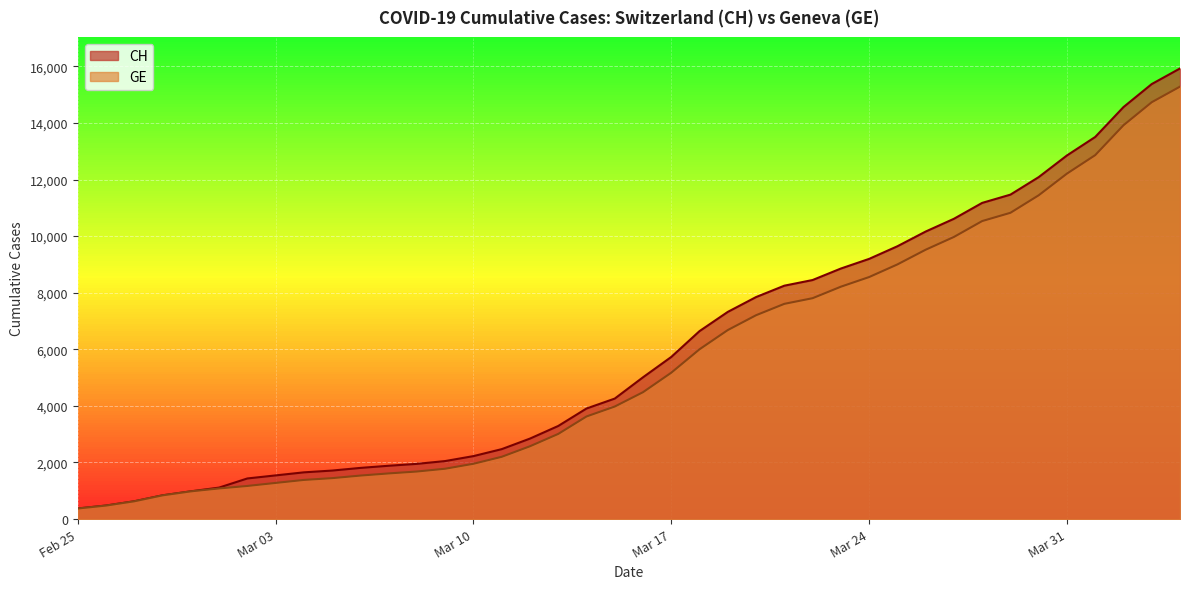

What is the difference between the second highest and minimum values in the GE series?

14358